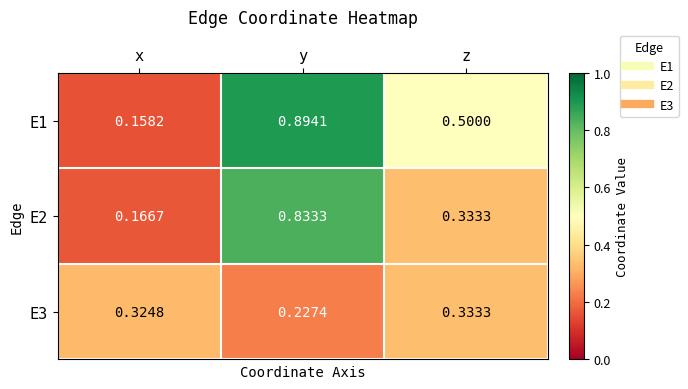

Is the value of E3 at y greater than the value of E2 at x?

Yes